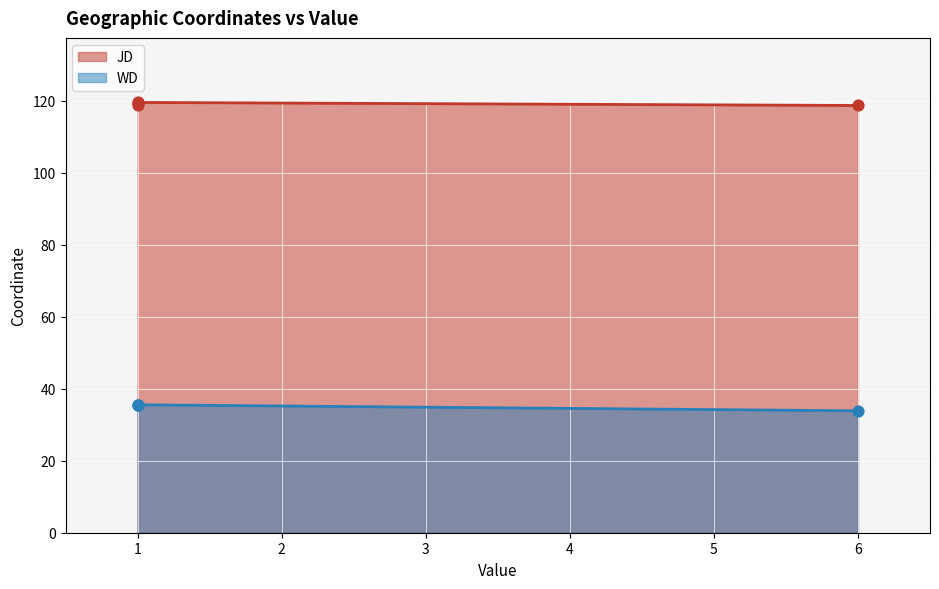

Which series reaches the minimum Y coordinate?

WD